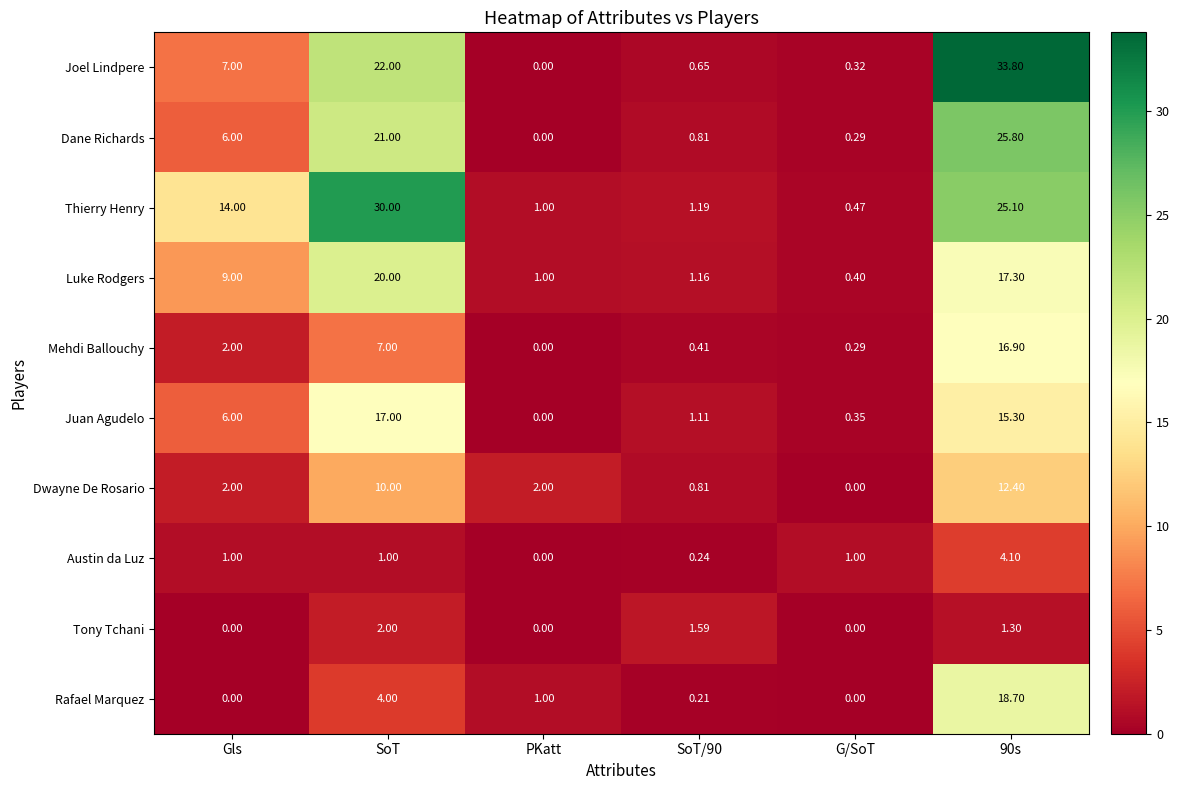

What is the total value across all series at PKatt?

5.0